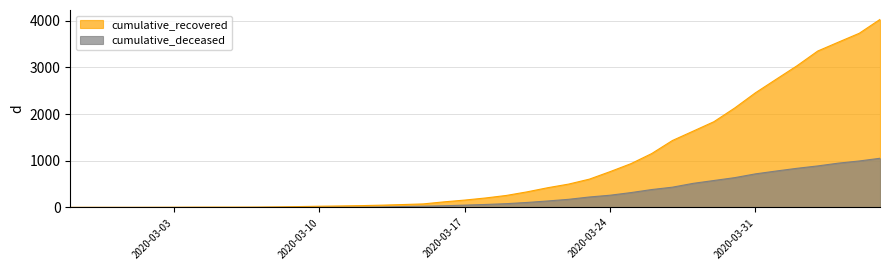

Reading left to right, transcribe all the data shown in this chart.

cumulative_recovered: 2020-02-27=3	2020-02-28=4	2020-02-29=4	2020-03-01=4	2020-03-02=5	2020-03-03=6	2020-03-04=8	2020-03-05=9	2020-03-06=9	2020-03-07=10	2020-03-08=14	2020-03-09=20	2020-03-10=27	2020-03-11=33	2020-03-12=40	2020-03-13=50	2020-03-14=63	2020-03-15=77	2020-03-16=121	2020-03-17=159	2020-03-18=204	2020-03-19=258	2020-03-20=335	2020-03-21=424	2020-03-22=501	2020-03-23=607	2020-03-24=768	2020-03-25=938	2020-03-26=1154	2020-03-27=1434	2020-03-28=1635	2020-03-29=1837	2020-03-30=2130	2020-03-31=2456	2020-04-01=2746	2020-04-02=3034	2020-04-03=3350	2020-04-04=3541	2020-04-05=3730	2020-04-06=4027
cumulative_deceased: 2020-02-27=0	2020-02-28=0	2020-02-29=0	2020-03-01=0	2020-03-02=0	2020-03-03=0	2020-03-04=0	2020-03-05=0	2020-03-06=0	2020-03-07=1	2020-03-08=2	2020-03-09=2	2020-03-10=2	2020-03-11=4	2020-03-12=6	2020-03-13=11	2020-03-14=20	2020-03-15=28	2020-03-16=37	2020-03-17=51	2020-03-18=65	2020-03-19=82	2020-03-20=108	2020-03-21=140	2020-03-22=175	2020-03-23=225	2020-03-24=263	2020-03-25=319	2020-03-26=384	2020-03-27=435	2020-03-28=517	2020-03-29=578	2020-03-30=639	2020-03-31=720	2020-04-01=781	2020-04-02=839	2020-04-03=890	2020-04-04=950	2020-04-05=996	2020-04-06=1054